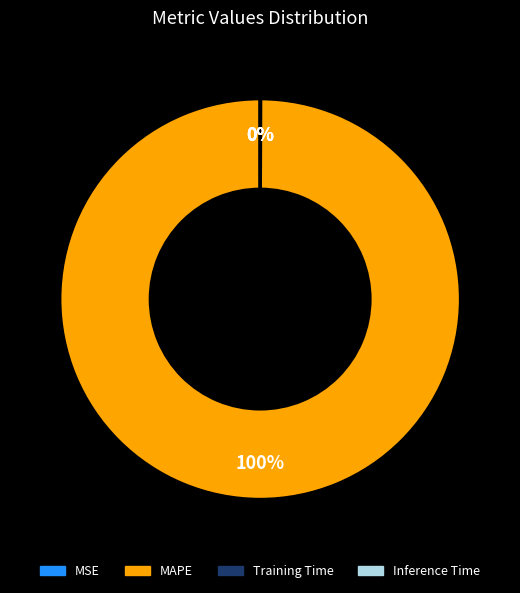

Is it true that MAPE is 100% of the pie?

True